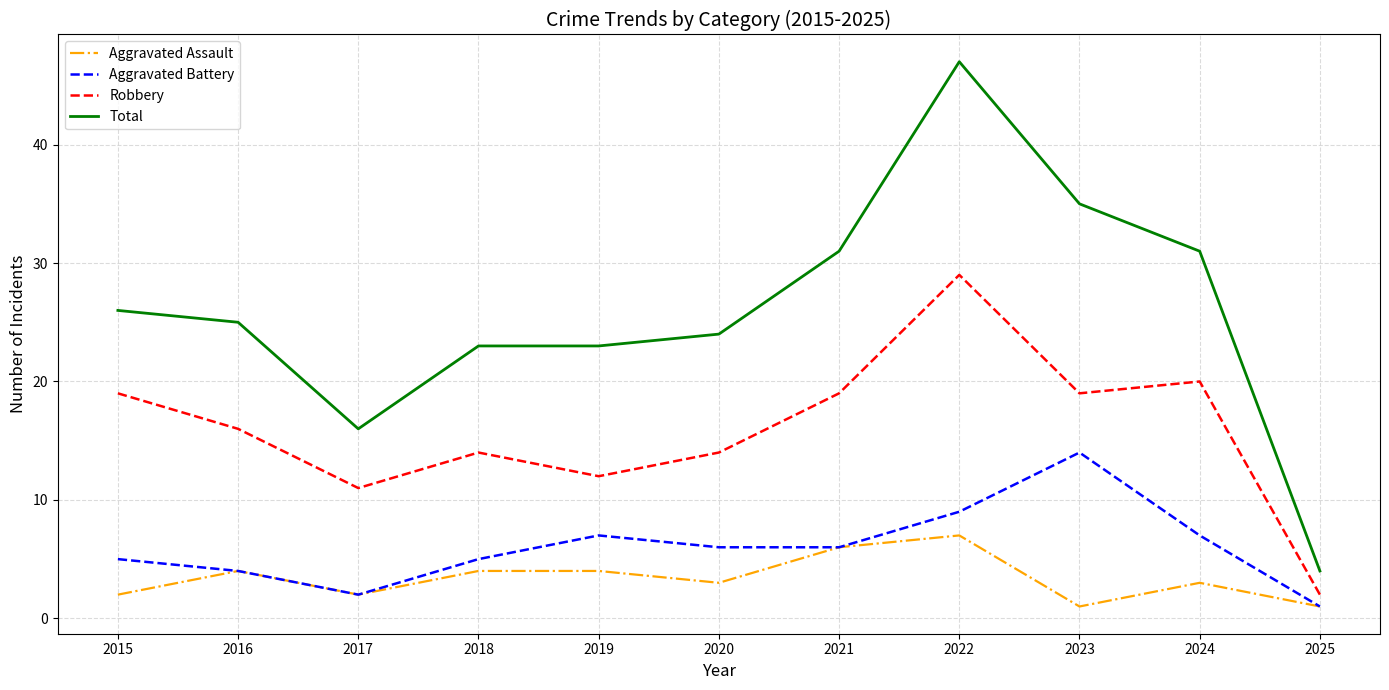

What value does the Aggravated Assault series have at 2025?

1